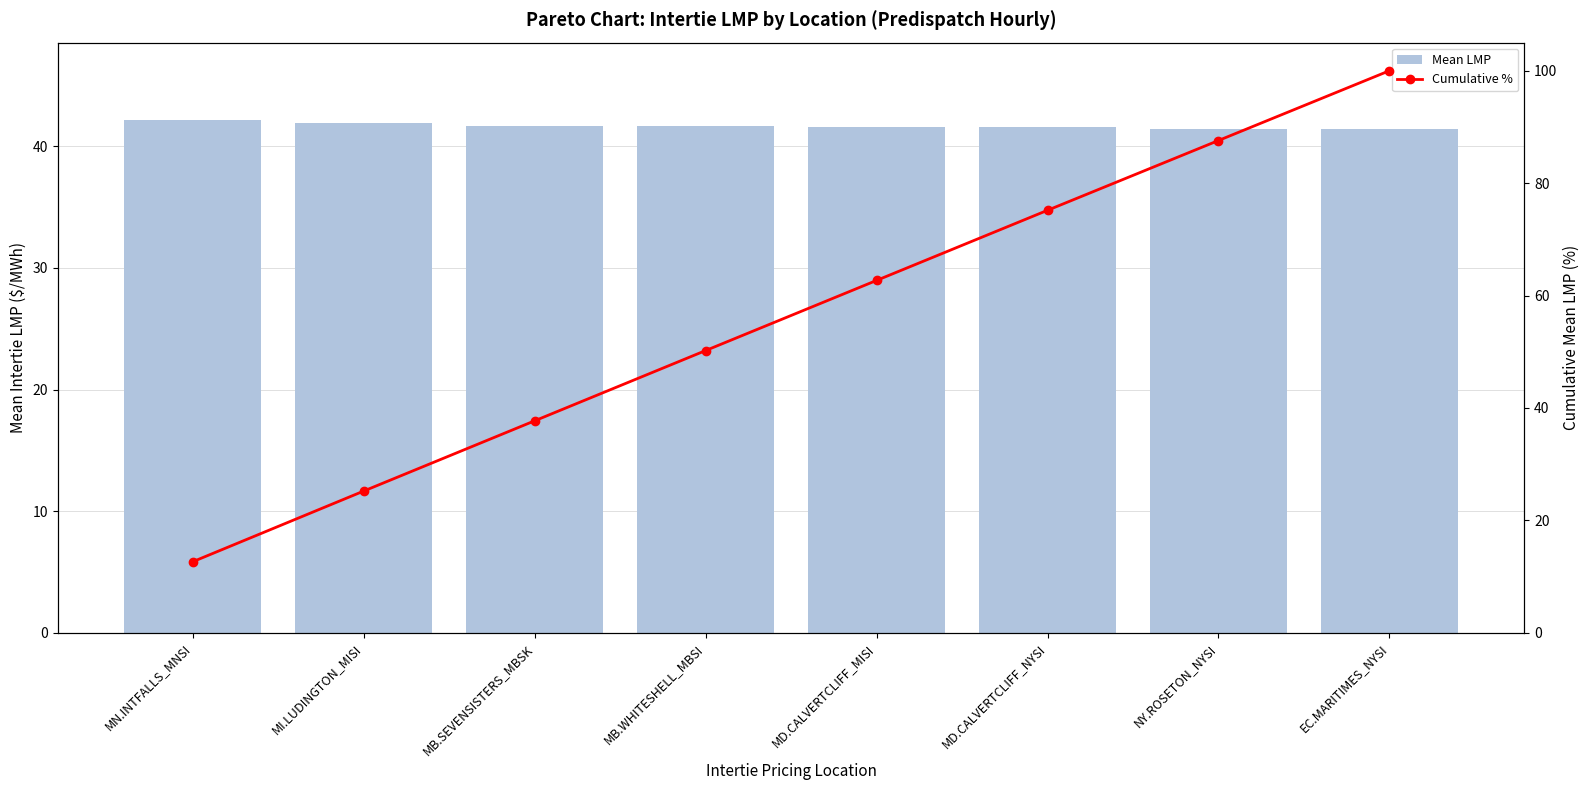

What is the difference between the highest and lowest values at MD.CALVERTCLIFF_MISI?

21.1